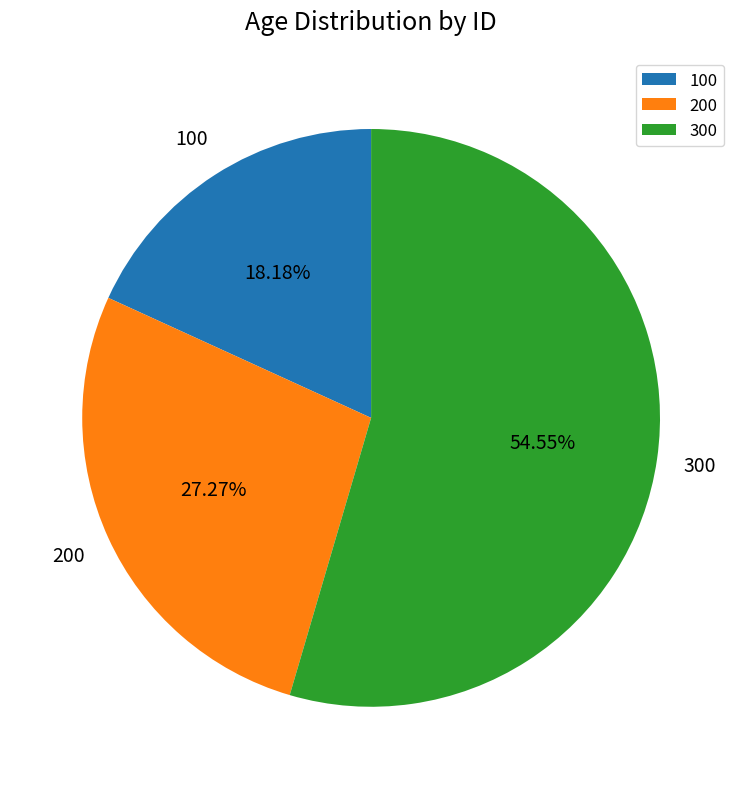

How many segments does this pie chart have?

3